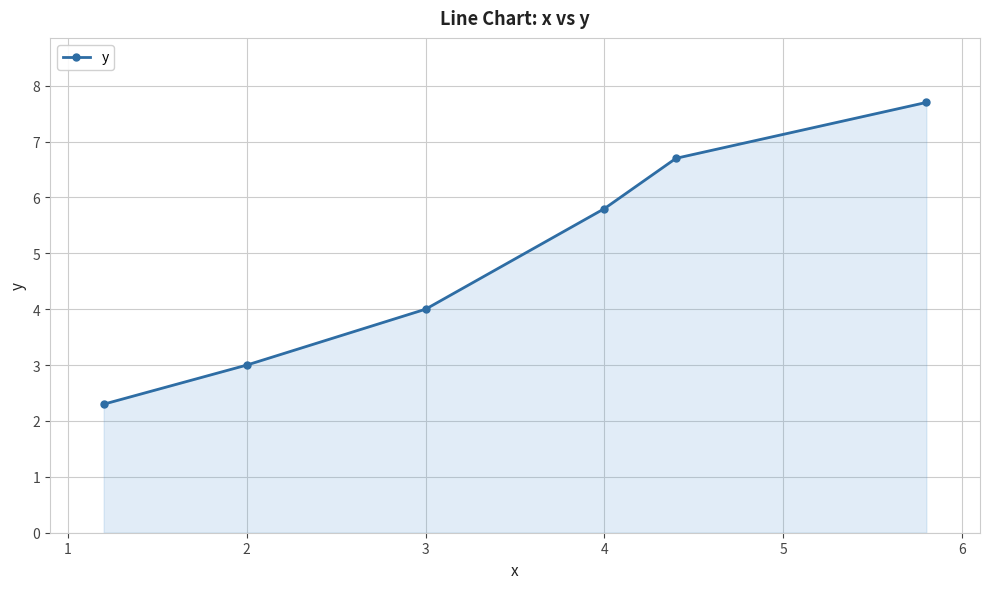

True or false: there are more than 2 points higher than both neighbors.

False